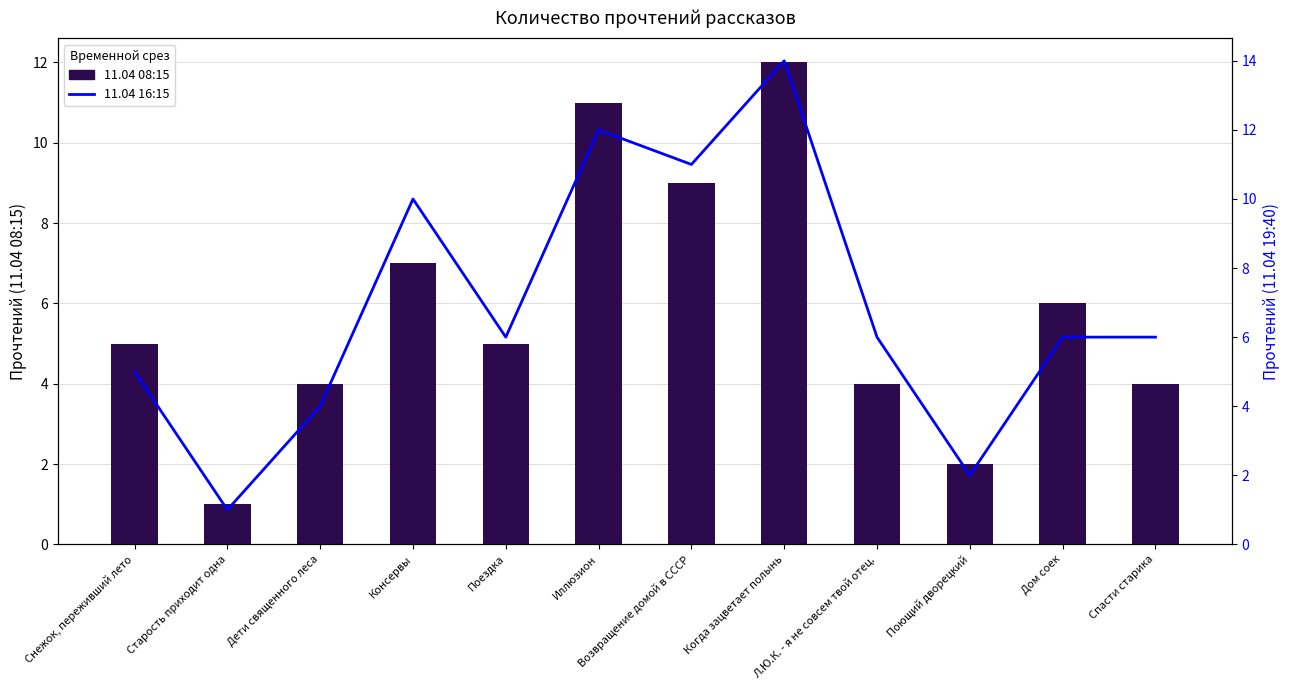

Count the number of data series in this chart.

2